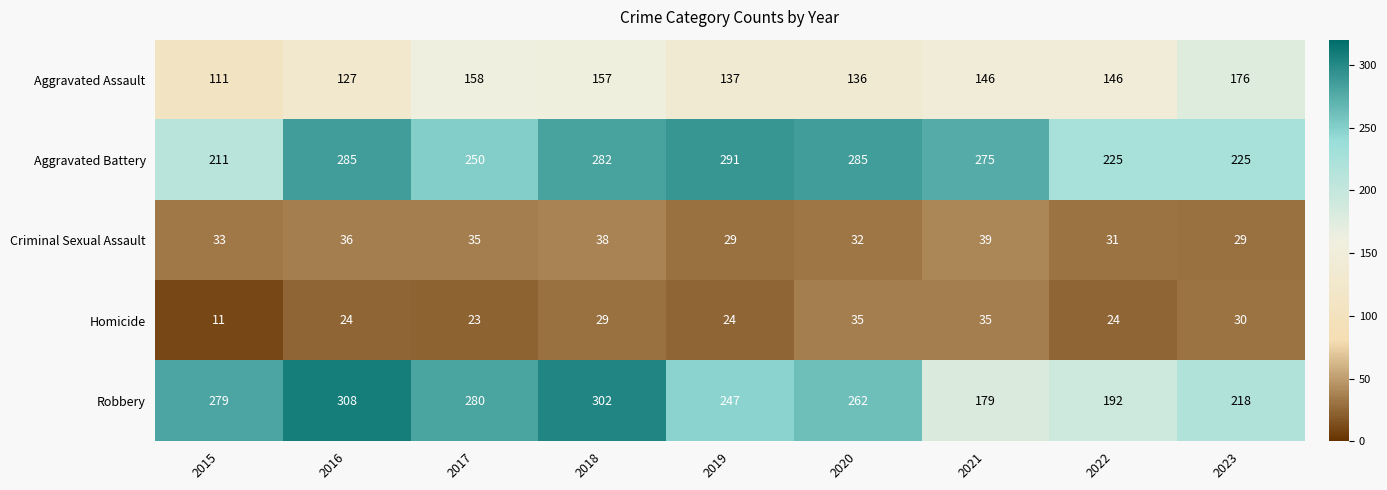

Which series has the largest total across all categories?

Aggravated Battery